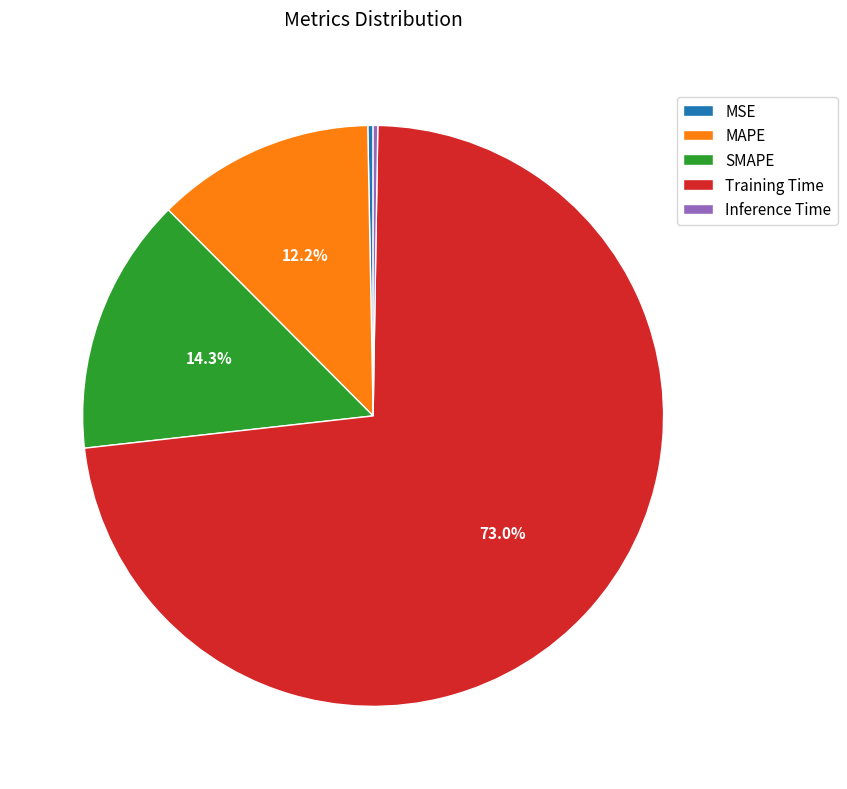

The MAPE slice represents 12% of the pie. True or false?

True